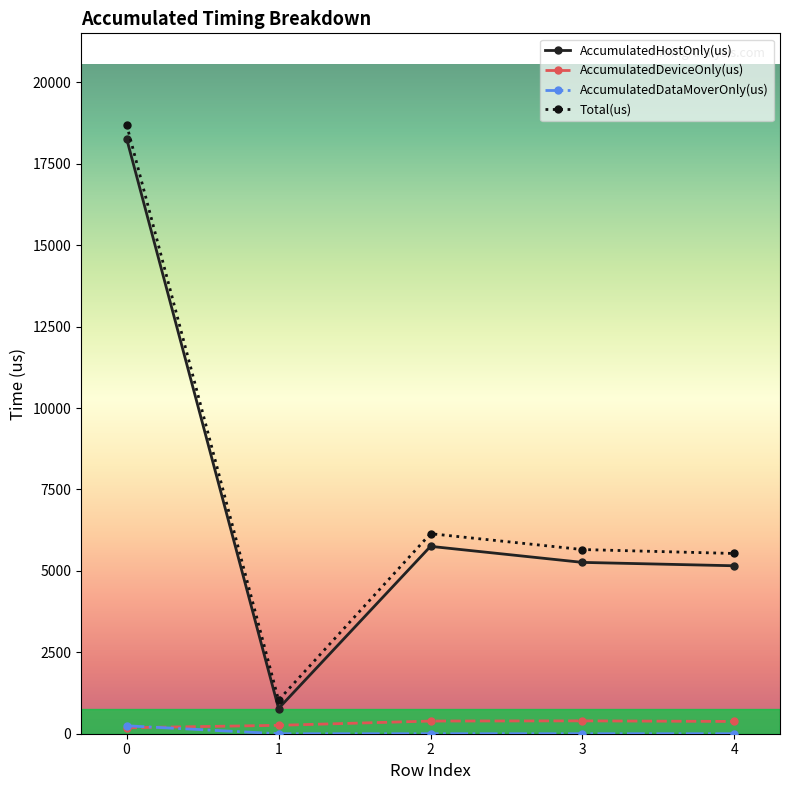

Which series has the largest range (max minus min)?

Total(us)